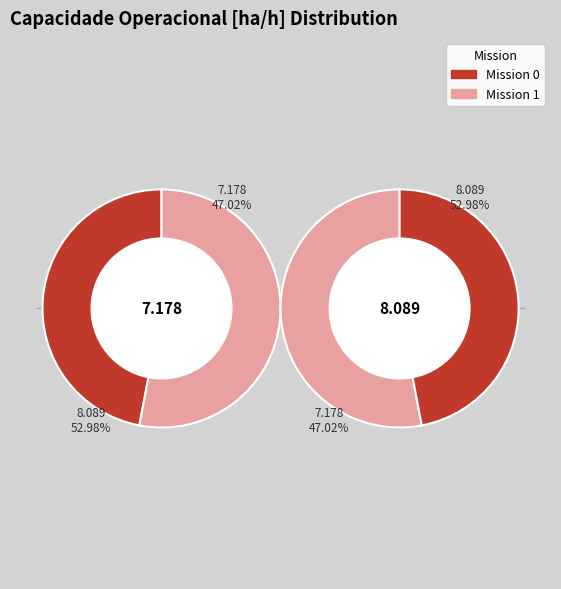

What percentage do 0 and 1 together represent?

100.0%